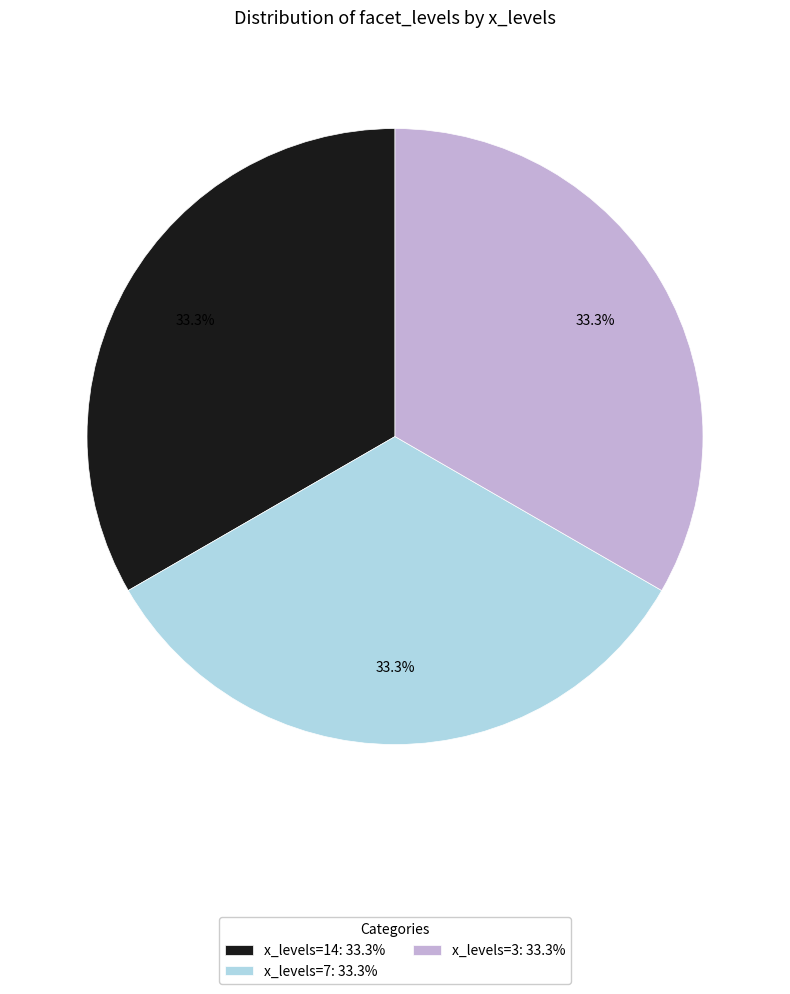

What is the total percentage of x_levels=7: 33.3% and x_levels=14: 33.3%?

66.7%